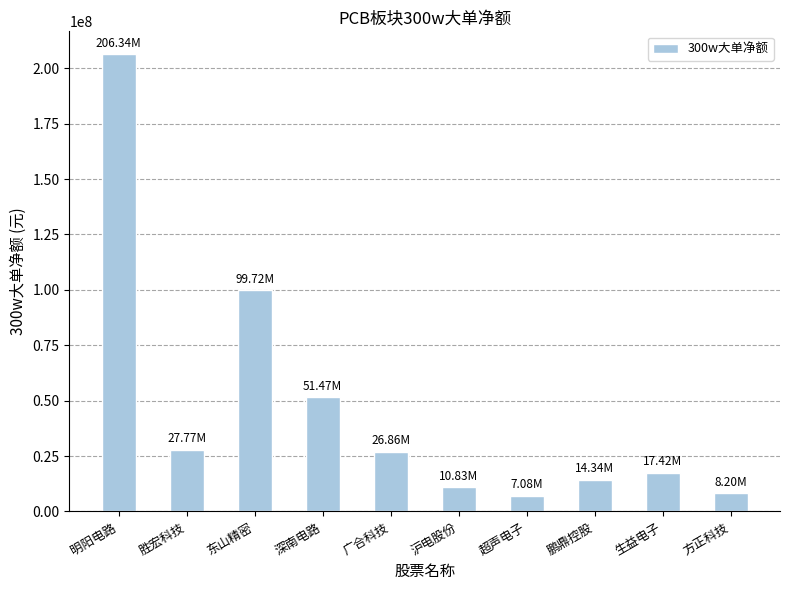

How many data points does each series have?

10